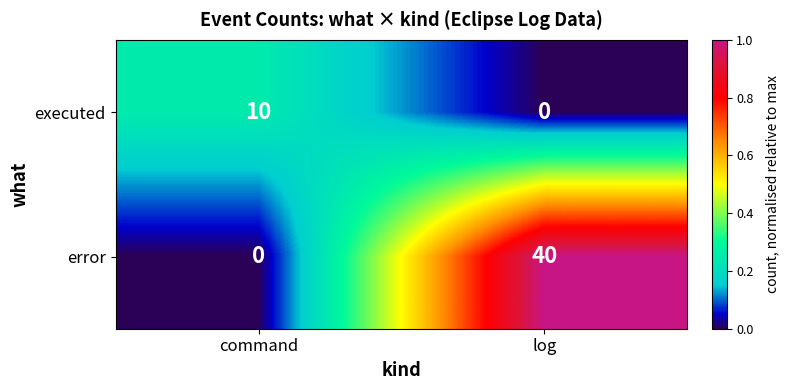

Reading left to right, transcribe all the data shown in this chart.

executed: command=10	log=0
error: command=0	log=40